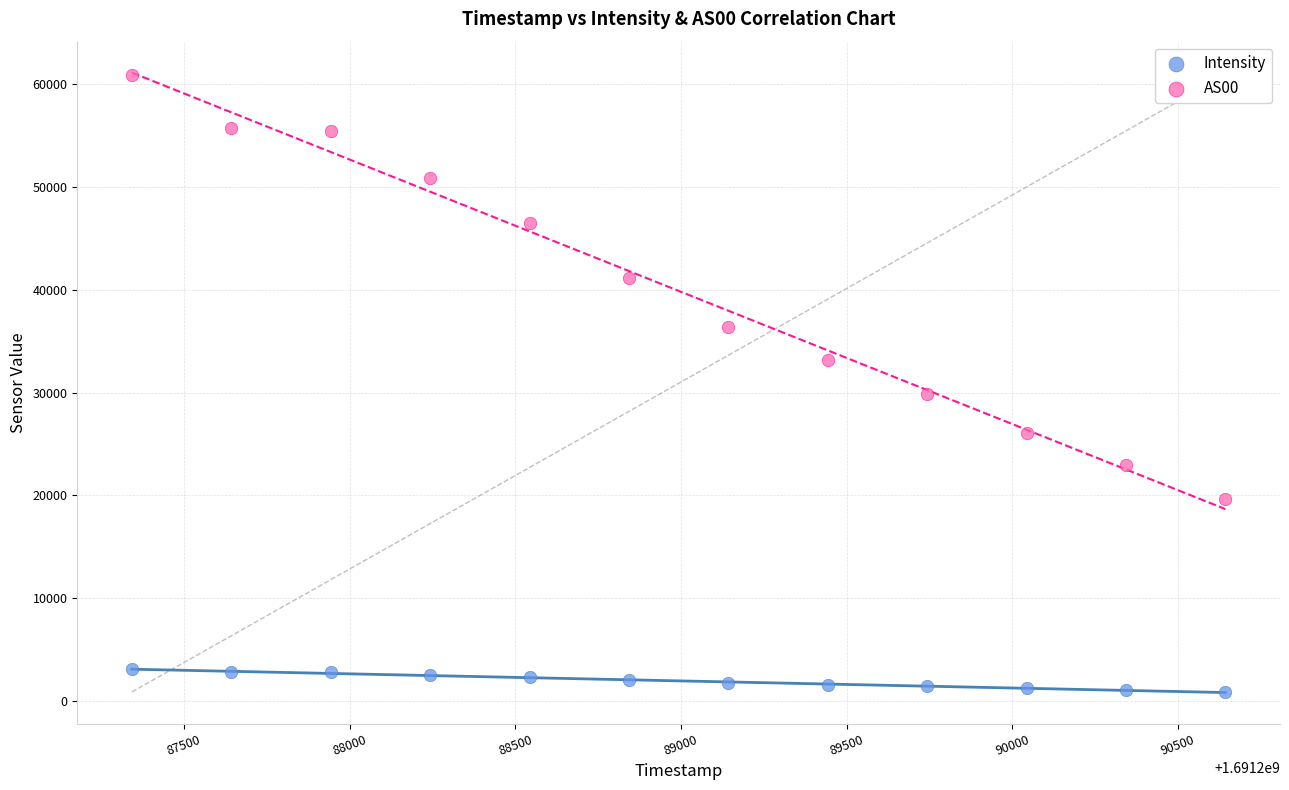

Which series contains the highest Y value?

AS00